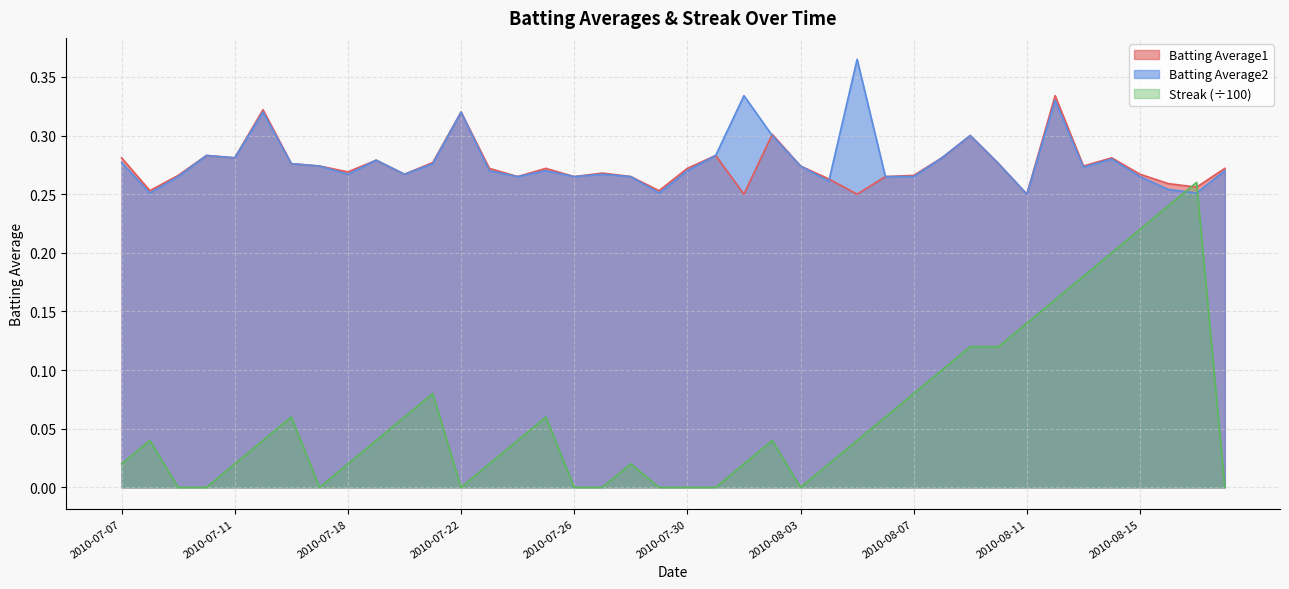

At which label does Batting Average2 reach its peak?

2010-08-05